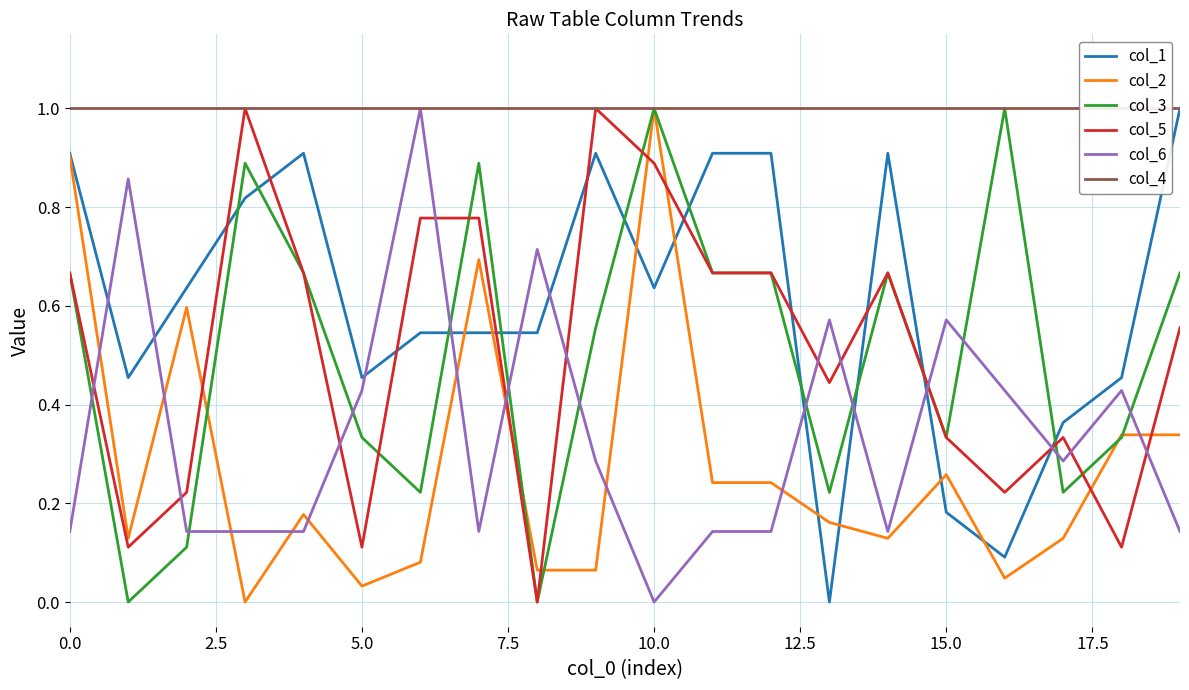

What value does the col_4 series have at 17?

1.0